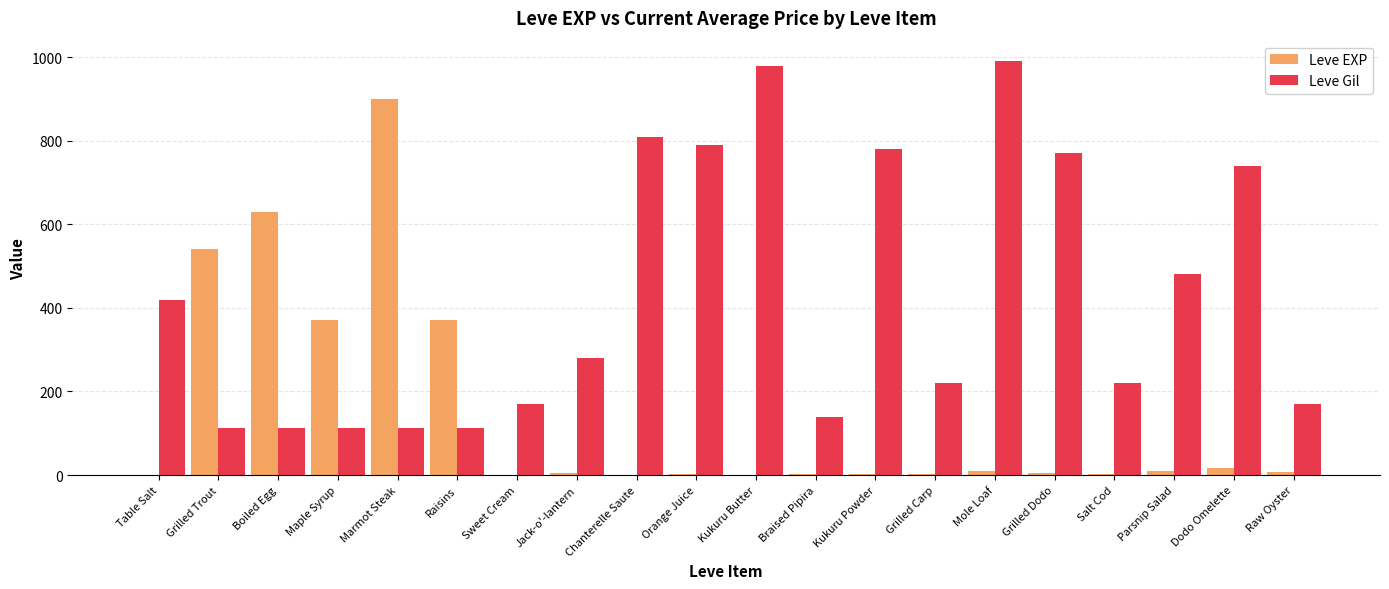

What are all the series names shown in the legend?

Leve EXP, Leve Gil